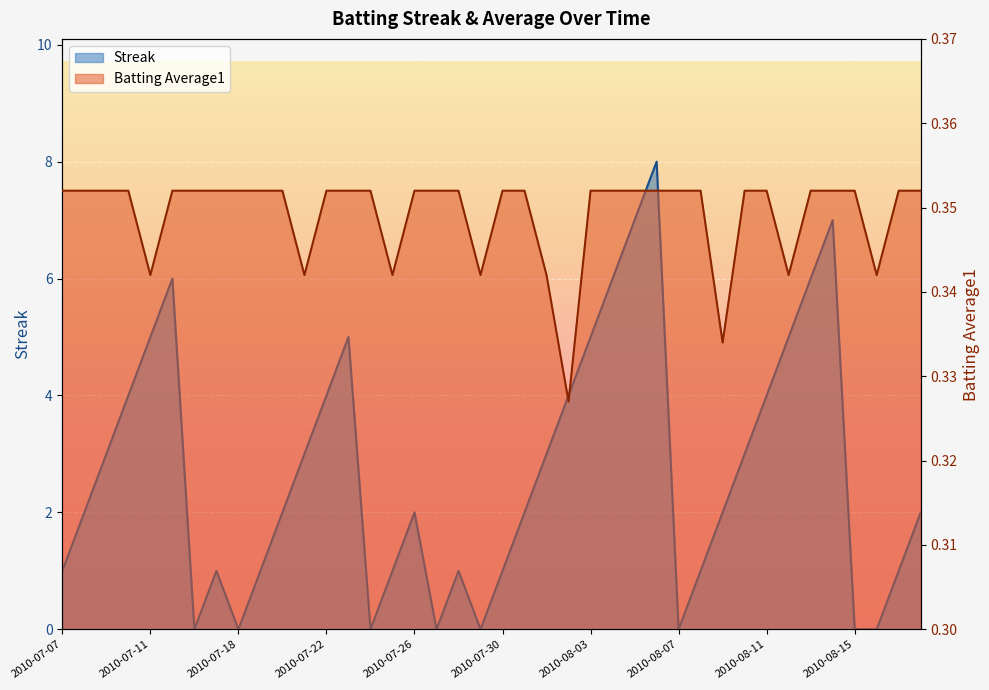

The Batting Average1 series shows 0.4 at 2010-08-15. True or false?

True